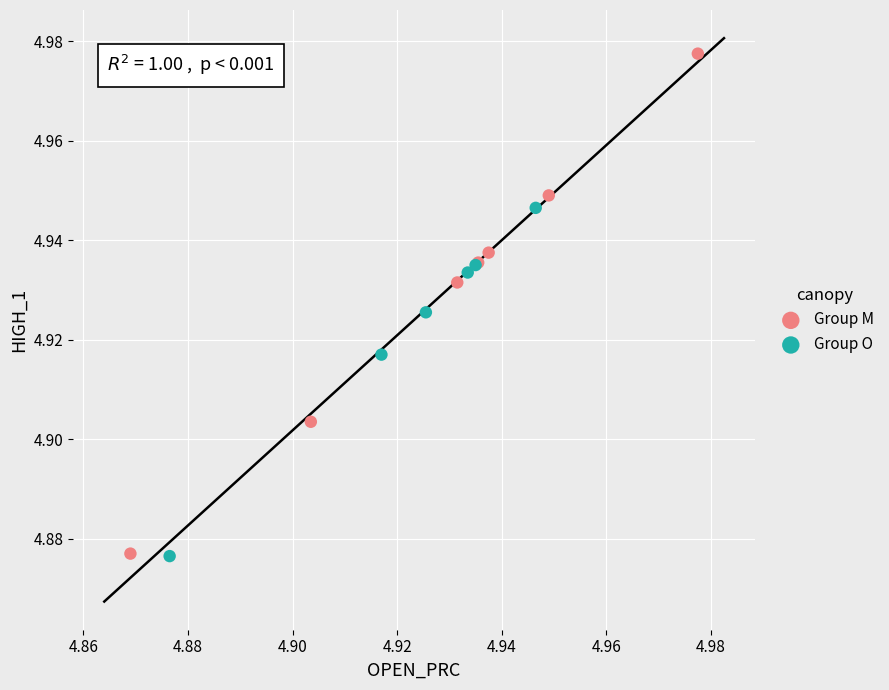

Which series reaches the maximum Y coordinate?

Group M